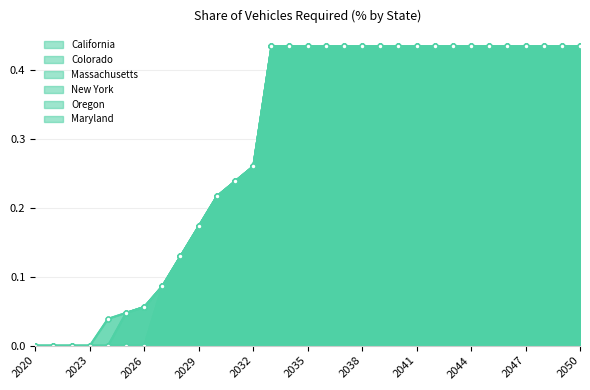

At how many categories does at least one series exceed 0?

27